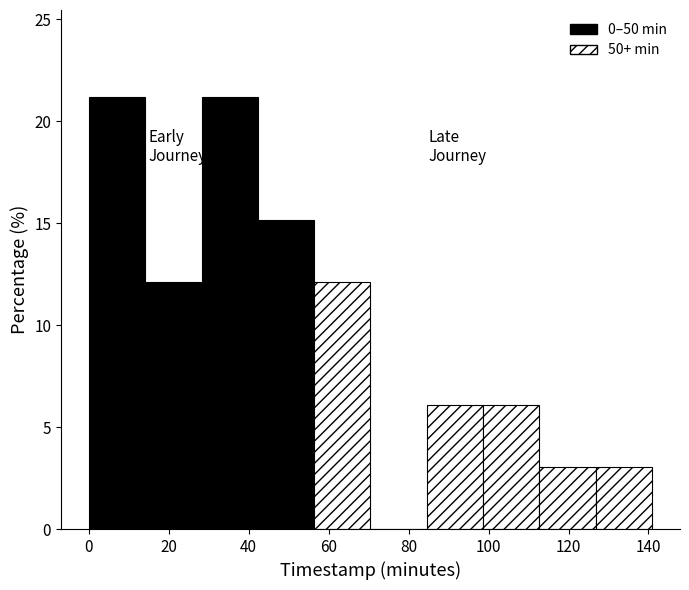

Reading left to right, transcribe this chart: for each bar, give the range it covers on the x-axis and its height. Neither the bar edges nor the heights are printed on the chart, so give them approximately, as read against the axes.

0 to 14: 21
14 to 28: 12
28 to 42: 21
42 to 56: 15
56 to 70: 12
70 to 84: 0
84 to 98: 6
98 to 112: 6
112 to 126: 3
126 to 140: 3